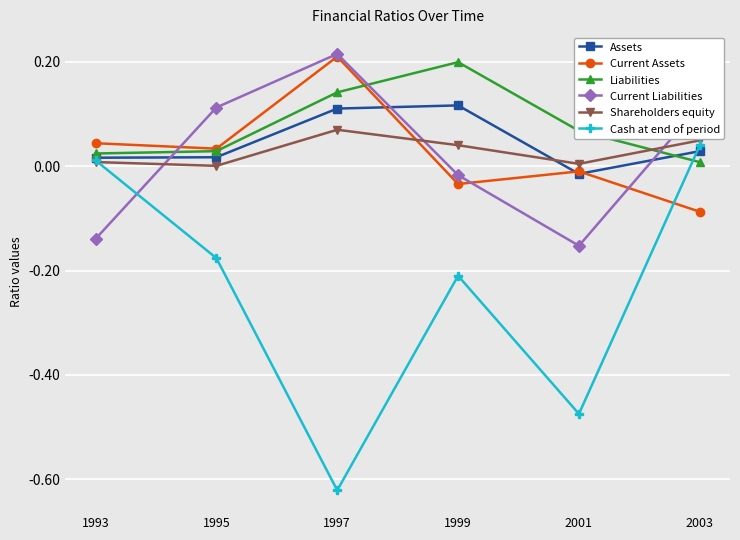

What are all the series names shown in the legend?

Assets, Current Assets, Liabilities, Current Liabilities, Shareholders equity, Cash at end of period